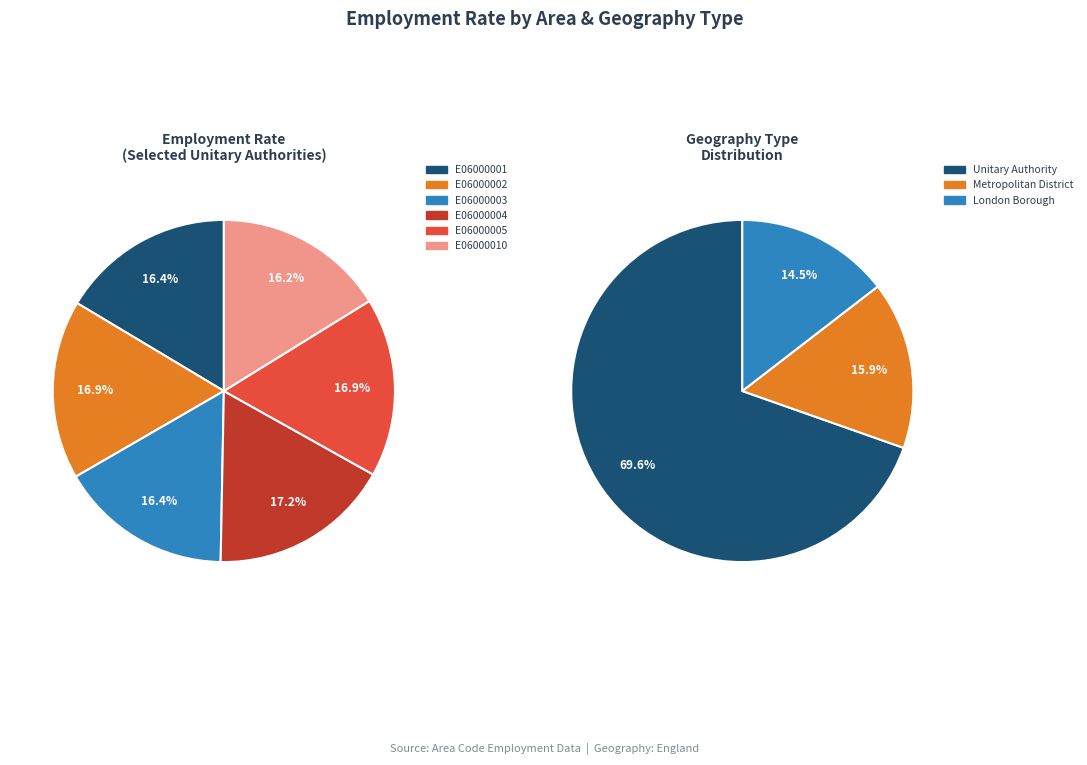

Is there a majority slice in this chart?

No